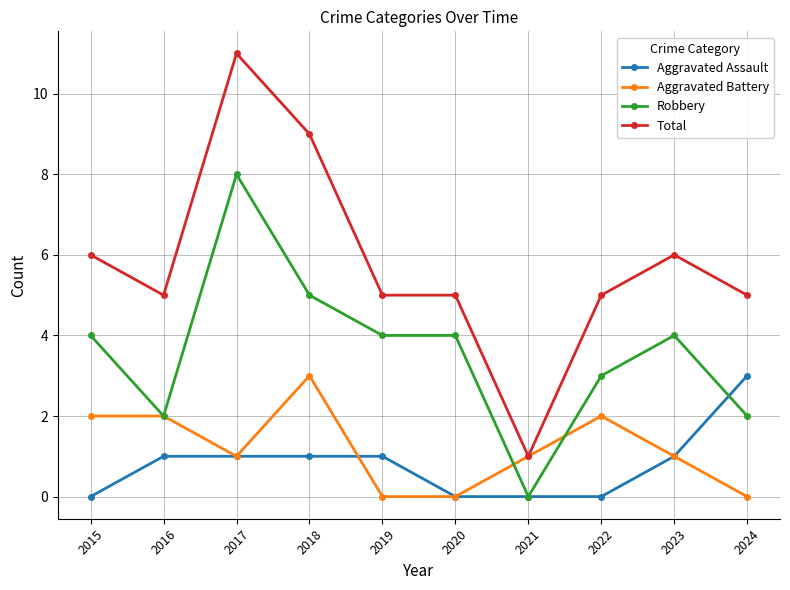

Reading left to right, what are all the values shown in this chart?

Aggravated Assault: 2015=0	2016=1	2017=1	2018=1	2019=1	2020=0	2021=0	2022=0	2023=1	2024=3
Aggravated Battery: 2015=2	2016=2	2017=1	2018=3	2019=0	2020=0	2021=1	2022=2	2023=1	2024=0
Robbery: 2015=4	2016=2	2017=8	2018=5	2019=4	2020=4	2021=0	2022=3	2023=4	2024=2
Total: 2015=6	2016=5	2017=11	2018=9	2019=5	2020=5	2021=1	2022=5	2023=6	2024=5